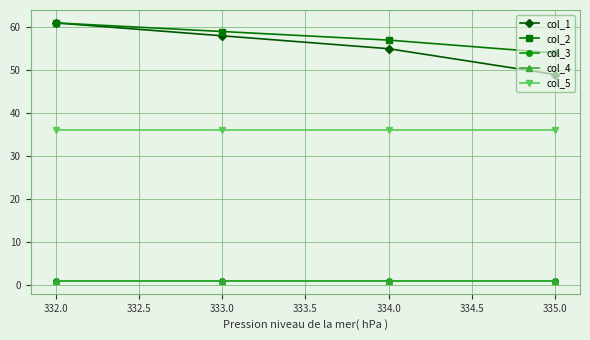

Does the chart display data point markers on the line(s)?

Yes